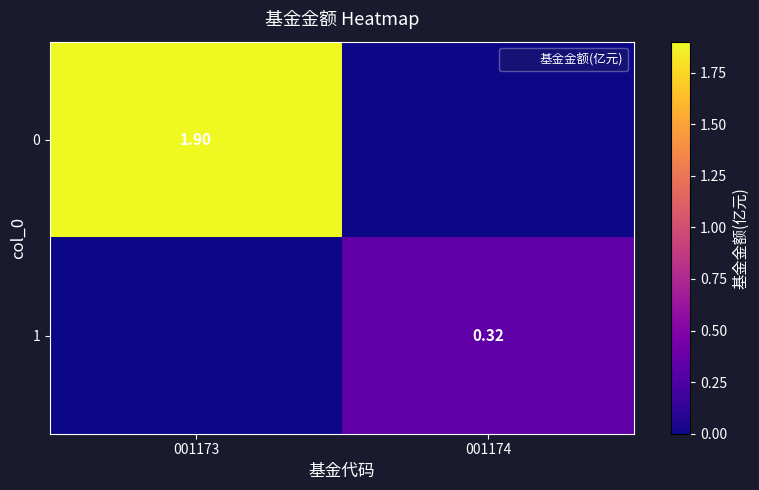

Which label corresponds to the smallest value in the chart?

001174